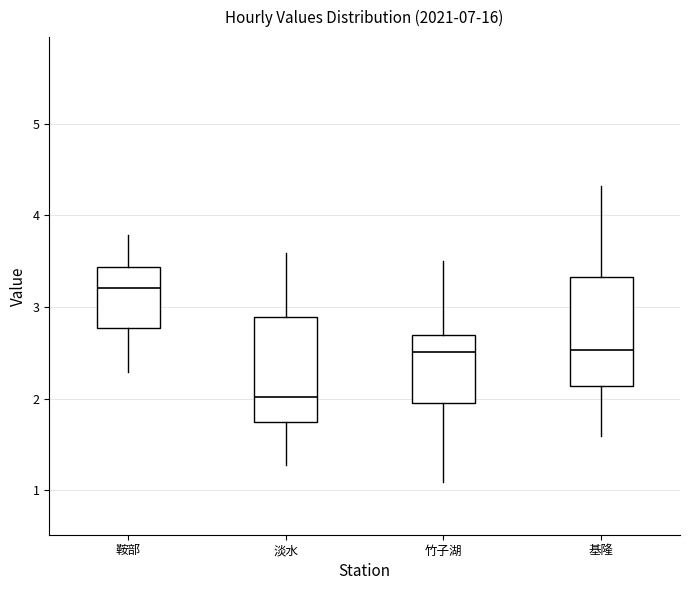

Reading left to right, read every box against the y-axis: the position of its median line, the range the box covers, and the ends of its whiskers. The values are not printed on the chart, so give them approximately, as read against the axis.

鞍部: median 3.2, box 2.8 to 3.4, whiskers 2.3 to 3.8
淡水: median 2.0, box 1.7 to 2.9, whiskers 1.3 to 3.6
竹子湖: median 2.5, box 2.0 to 2.7, whiskers 1.1 to 3.5
基隆: median 2.5, box 2.1 to 3.3, whiskers 1.6 to 4.3